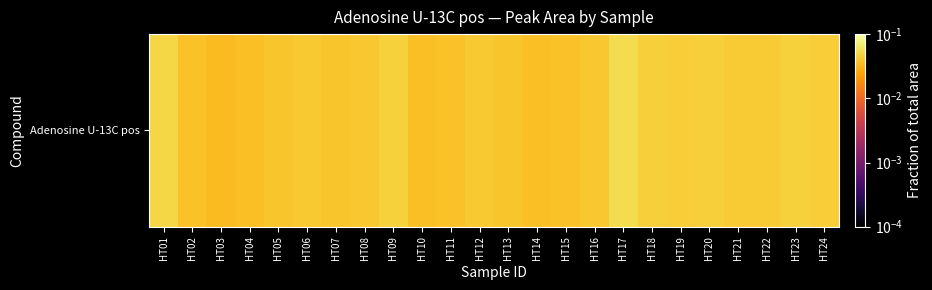

Reading right to left, what are all the values shown in this chart?

0.0	0.0	0.0	0.0	0.0	0.0	0.0	0.1	0.0	0.0	0.0	0.0	0.0	0.0	0.0	0.0	0.0	0.0	0.0	0.0	0.0	0.0	0.0	0.0